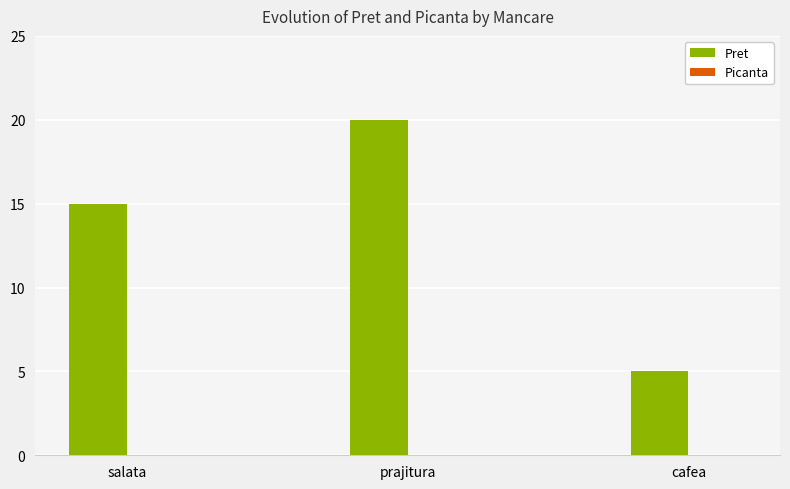

How many bars are there in total?

3